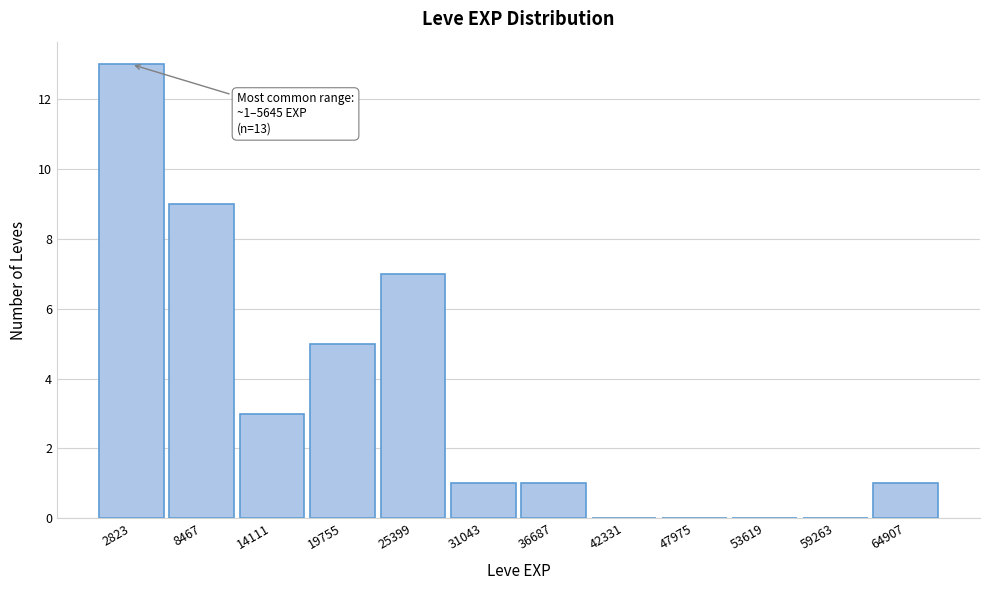

Which range on the x-axis has the tallest bar?

0 to 6000